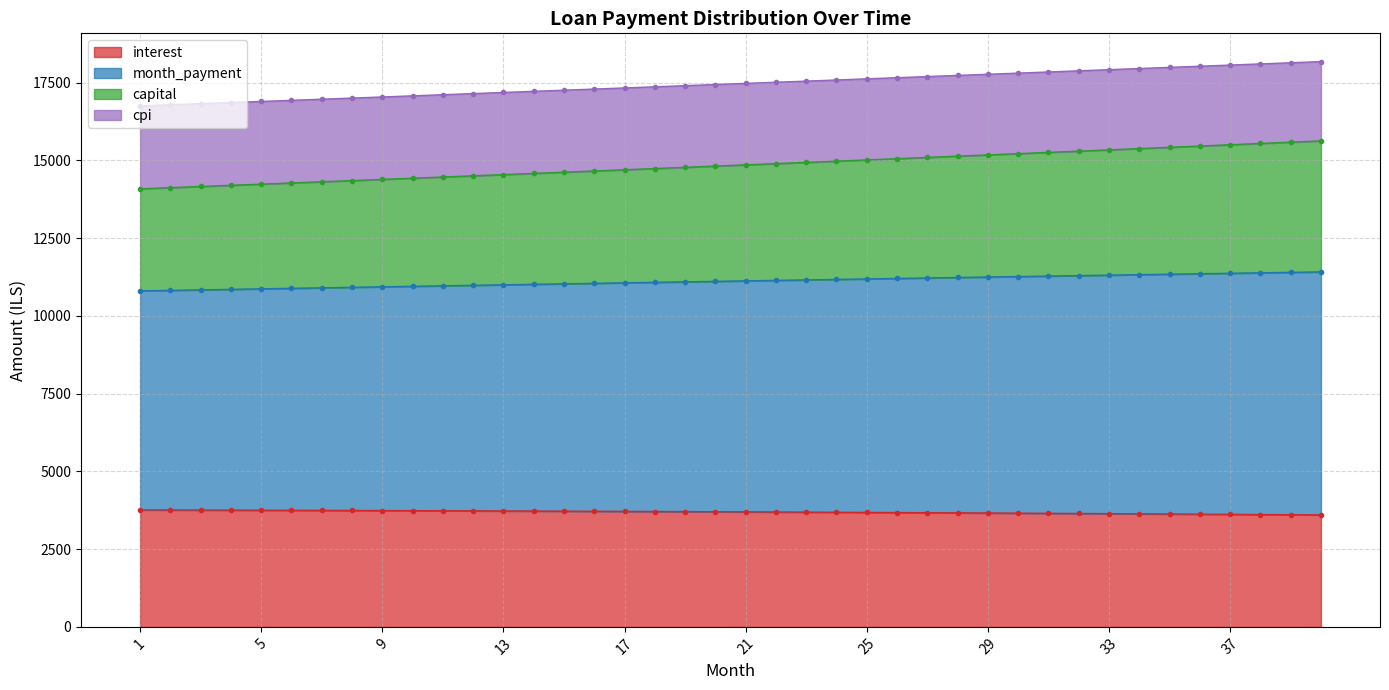

What is the lowest value of the interest series?

3599.4